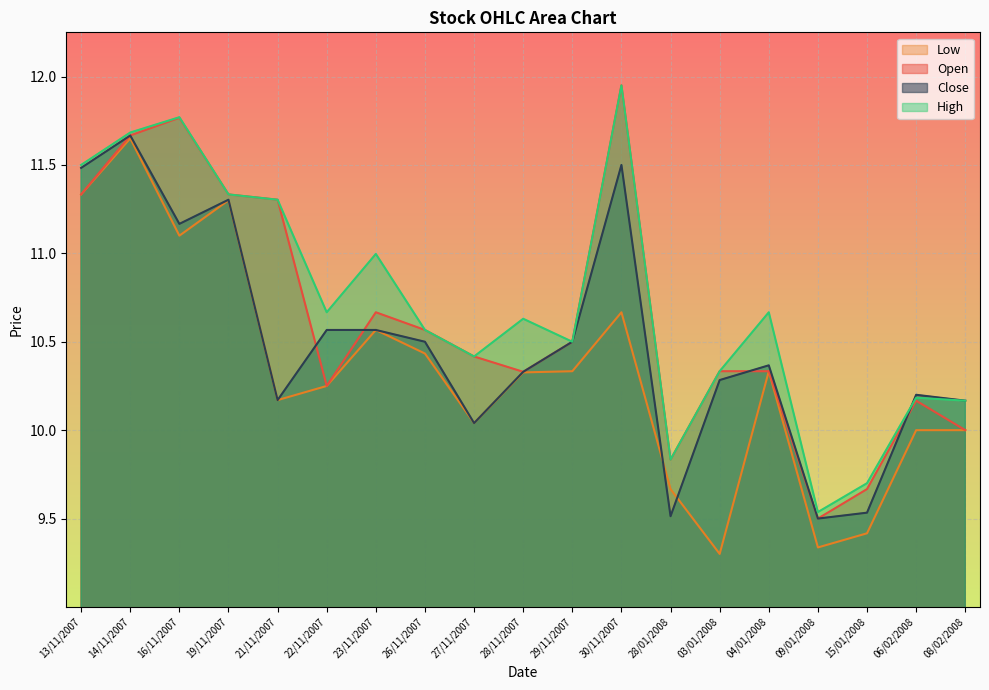

What is the sum of all Close values?

199.4